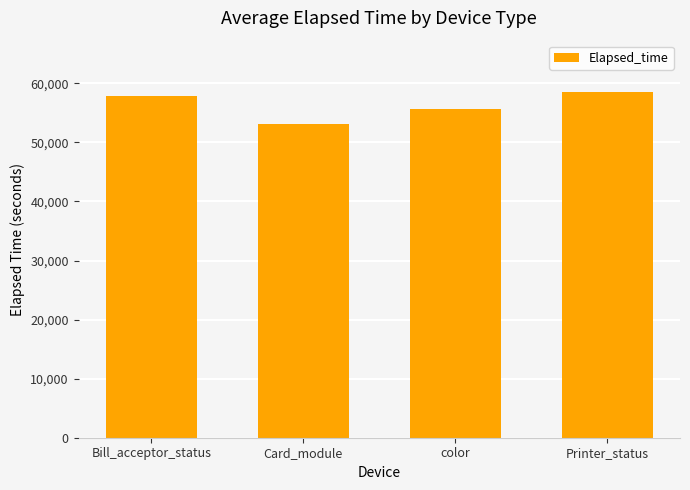

How many bars are there in total?

4